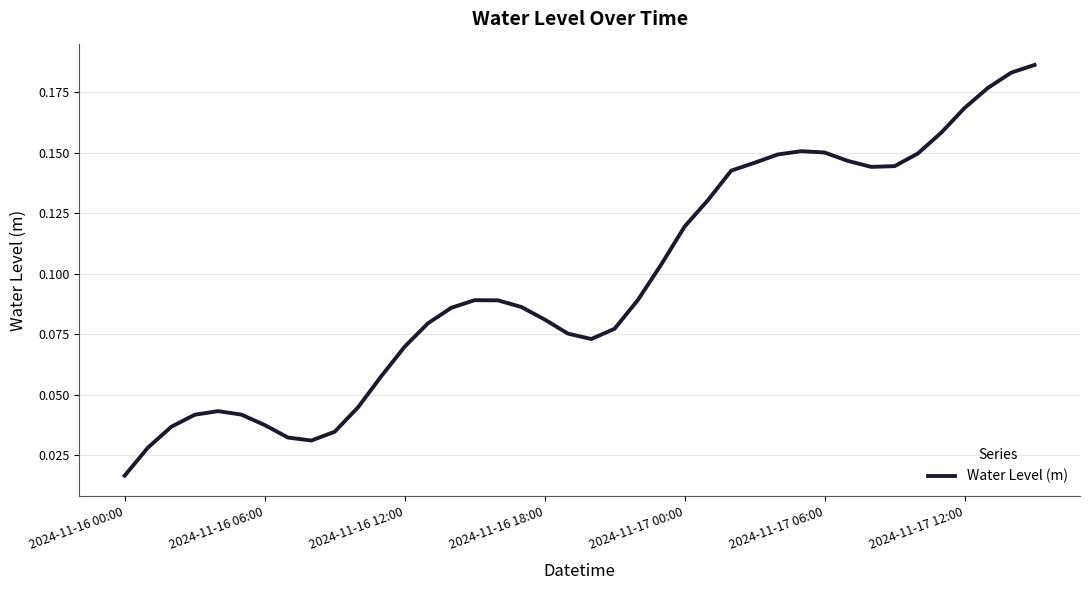

Where is the data nearest to the value 0?

2024-11-16 00:00